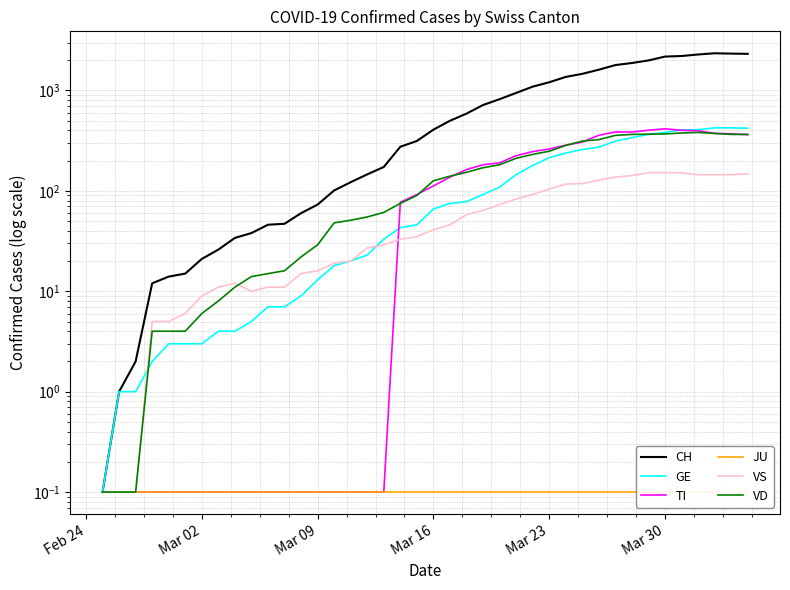

True or false: VD and JU intersect in this chart.

False